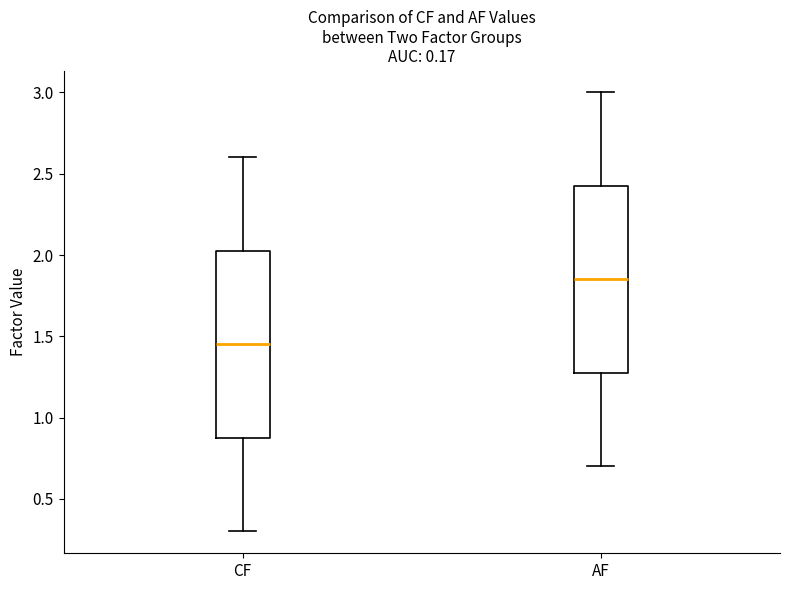

Which box has the lowest median line?

CF